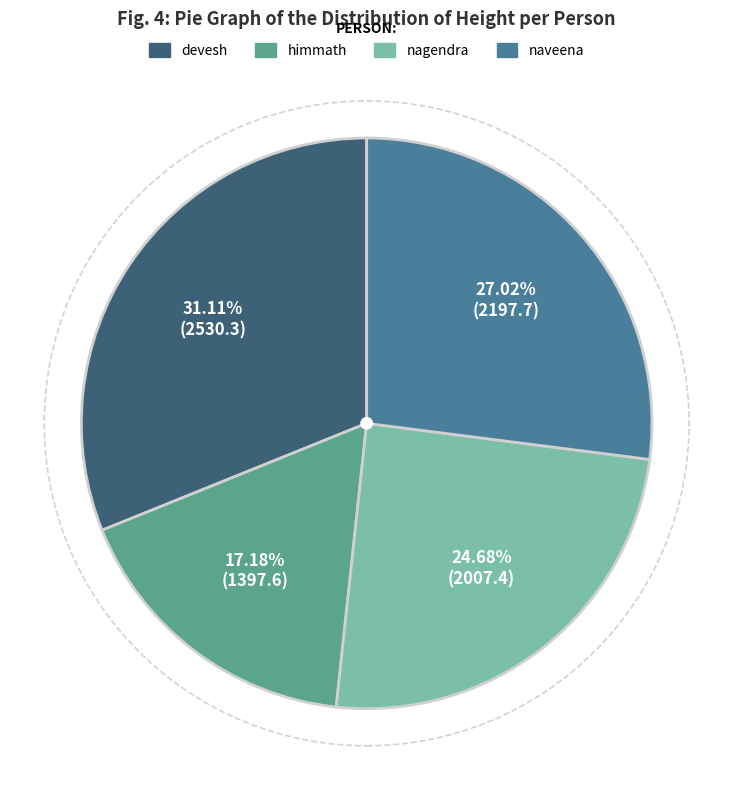

To the nearest percent, what portion does devesh represent?

31%